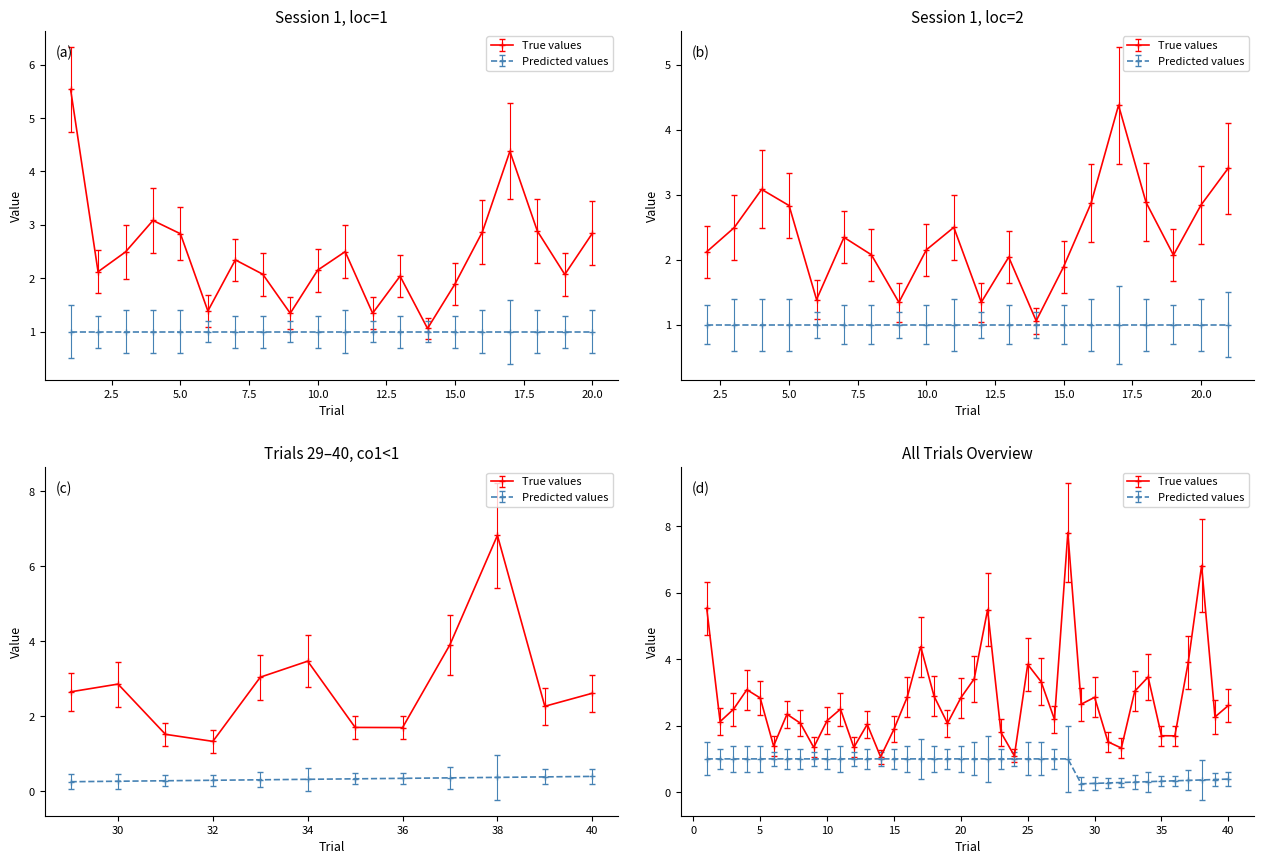

Rank the categories by rt value from highest to lowest.

28, 38, 1, 22, 17, 37, 25, 34, 21, 26, 4, 33, 18, 16, 30, 20, 5, 29, 40, 11, 3, 7, 39, 27, 10, 2, 8, 19, 13, 15, 23, 35, 36, 31, 6, 12, 9, 32, 24, 14